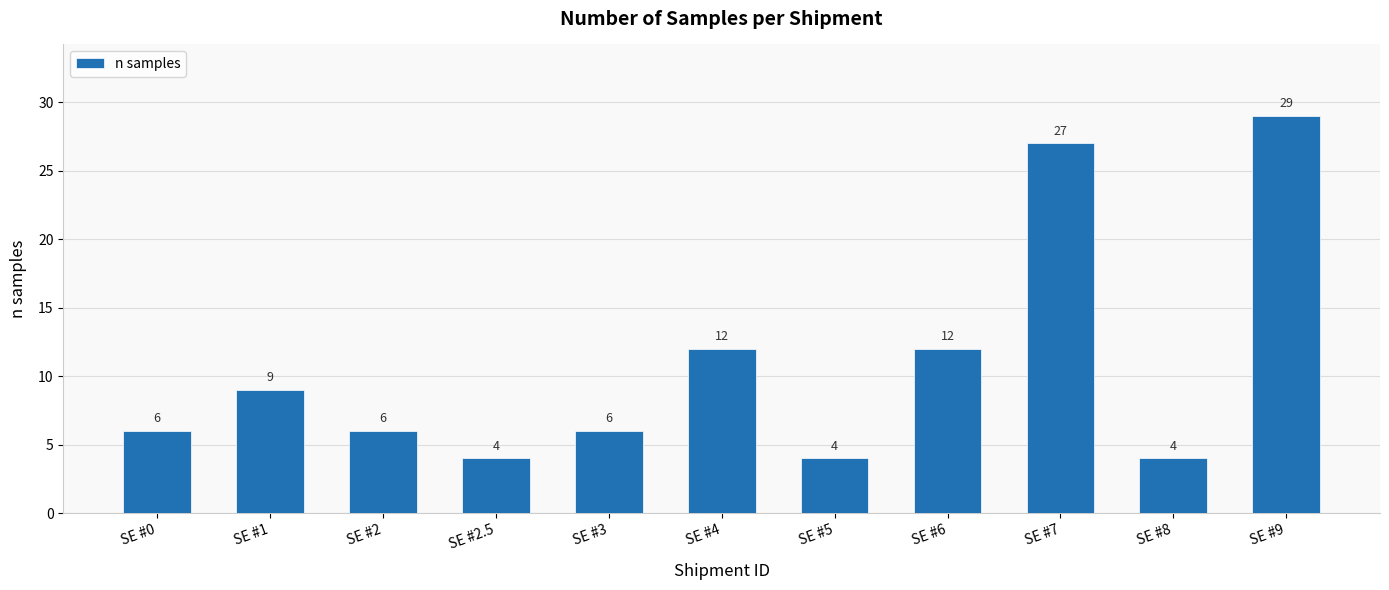

The value at SE #7 is 42. True or false?

False